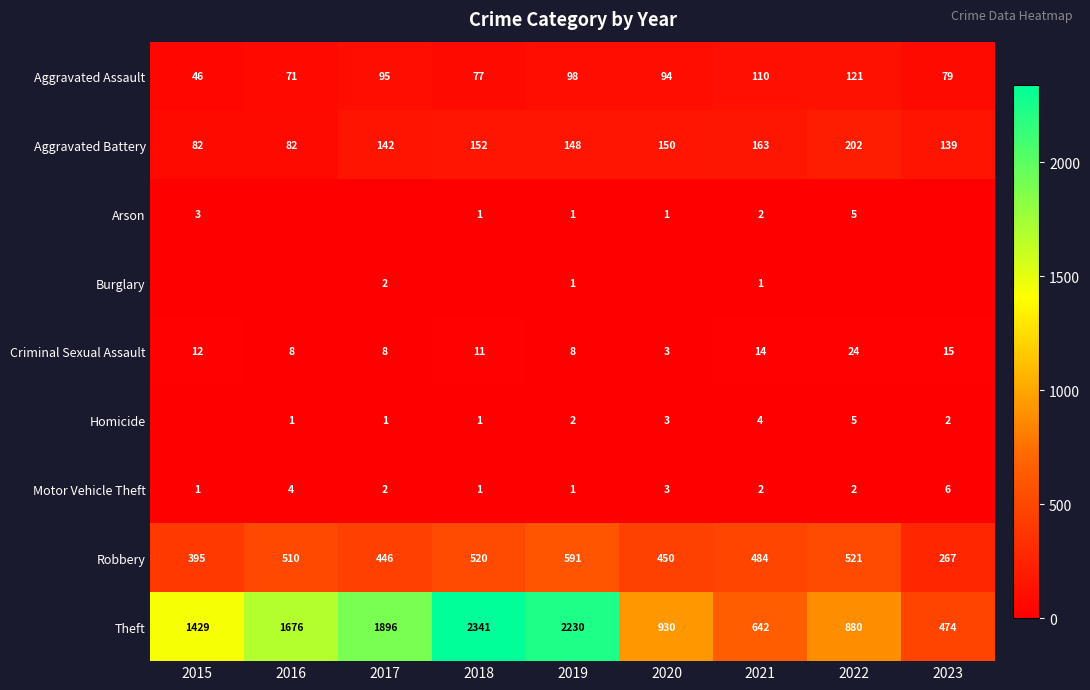

Count the number of categories in the chart.

9